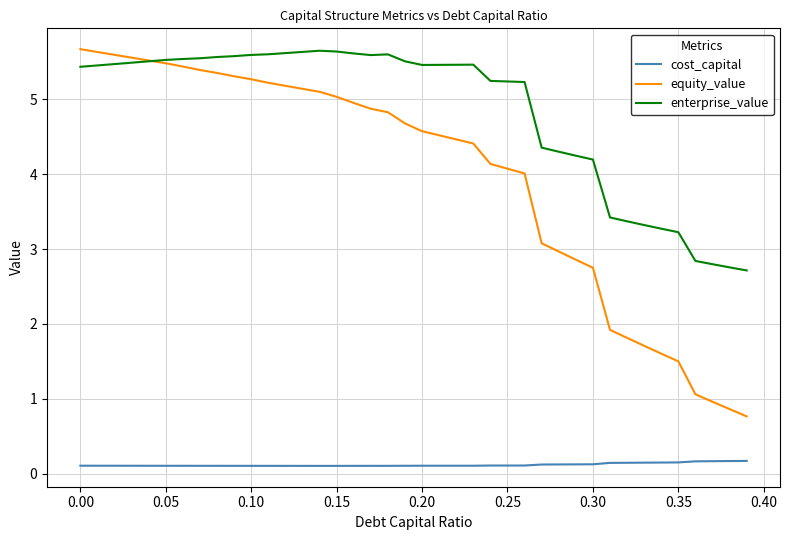

What are all the series names shown in the legend?

cost_capital, equity_value, enterprise_value